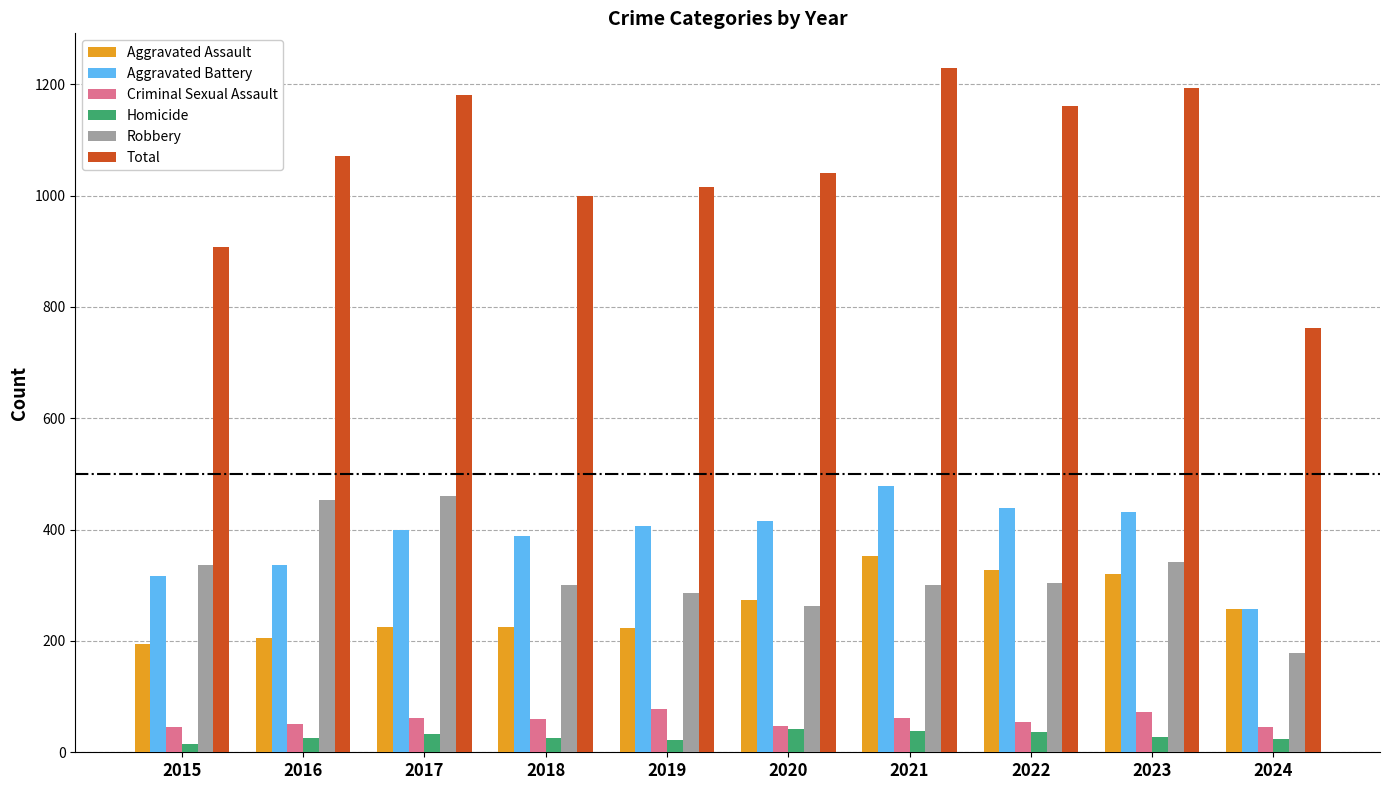

At which category is the sum across all series the highest?

2021